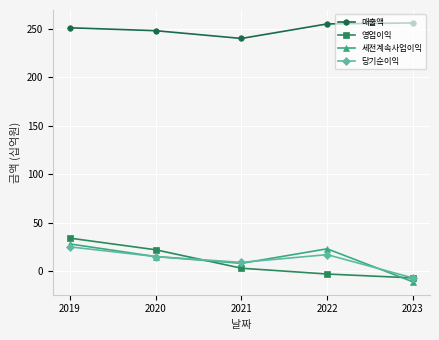

Count the number of data series in this chart.

4